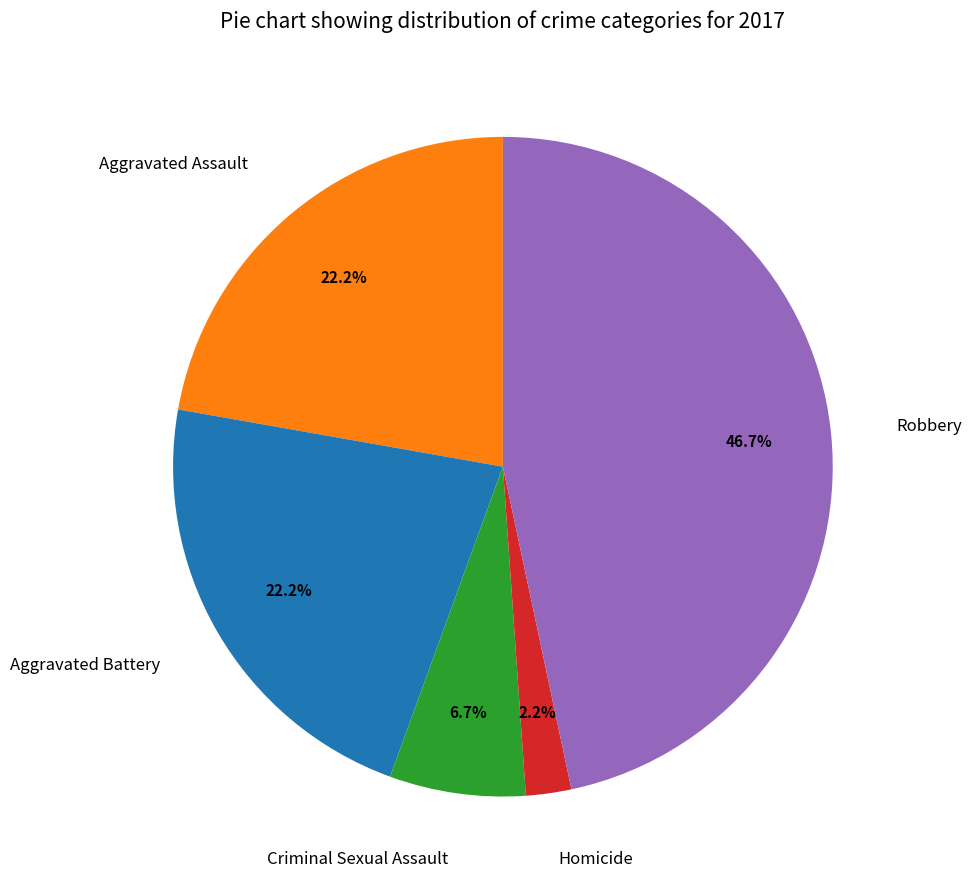

Does any single category account for the majority?

No